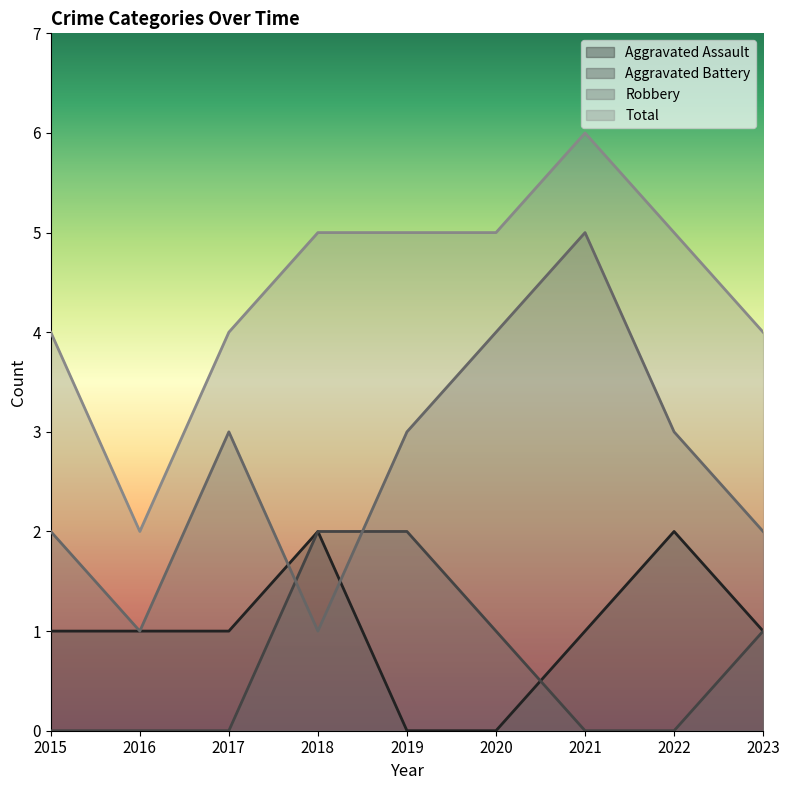

Which series has the largest range (max minus min)?

Robbery